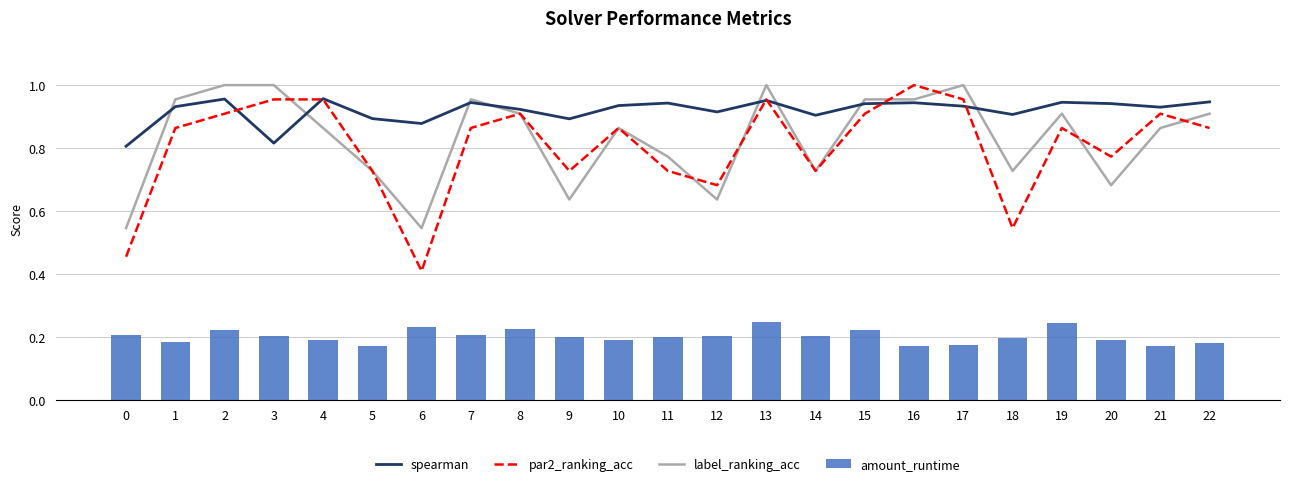

What is the value of the spearman bar at the 3rd from the left?

1.0